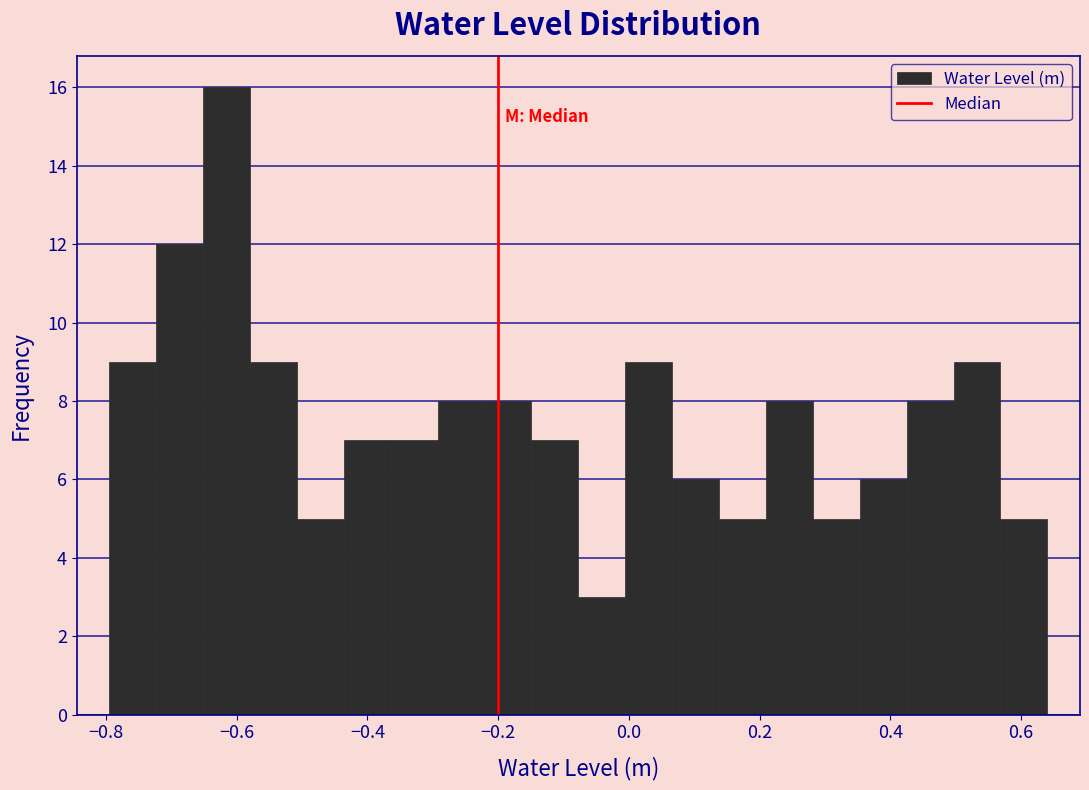

Around what value on the x-axis is the tallest bar? Give the approximate position of its centre, as read against the axis.

-0.62